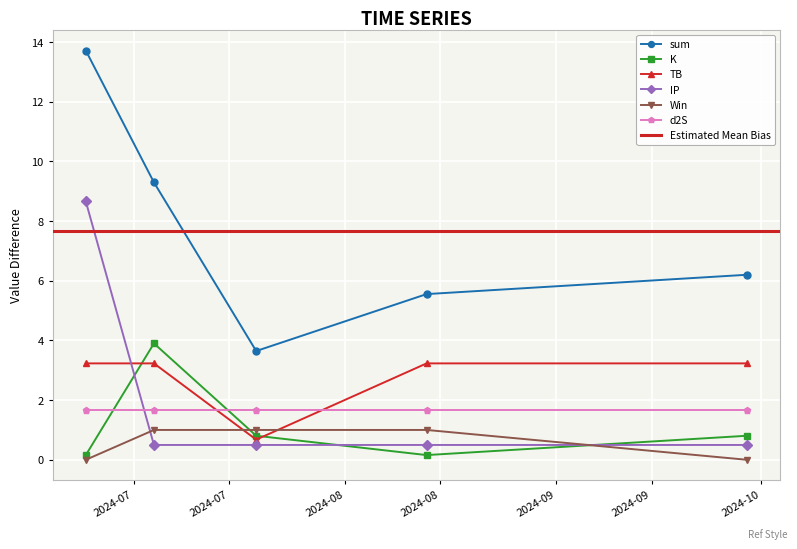

Between 2024-06-24 and 2024-07-04, which series saw the biggest shift?

IP